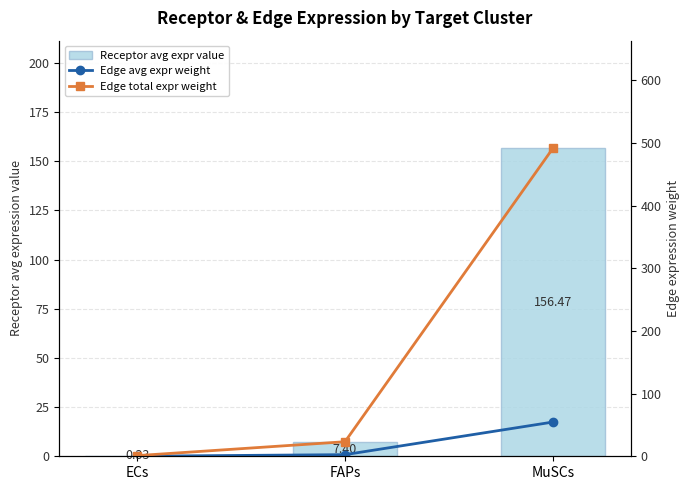

What is the difference between the maximum and minimum values in the Edge total expr weight series?

490.2